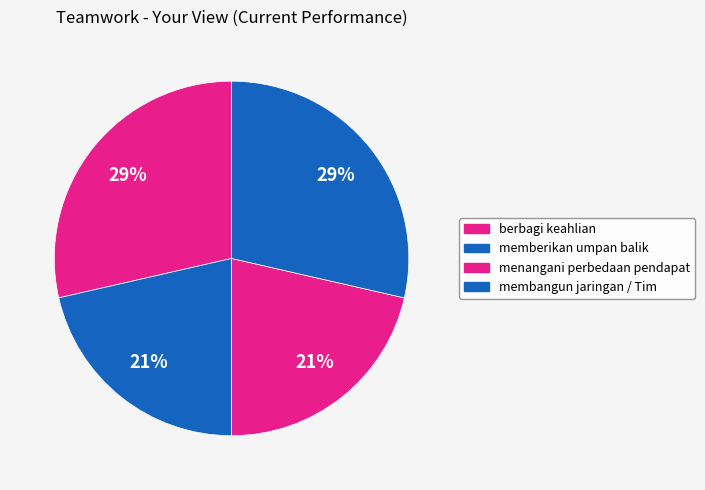

Is there a majority slice in this chart?

No